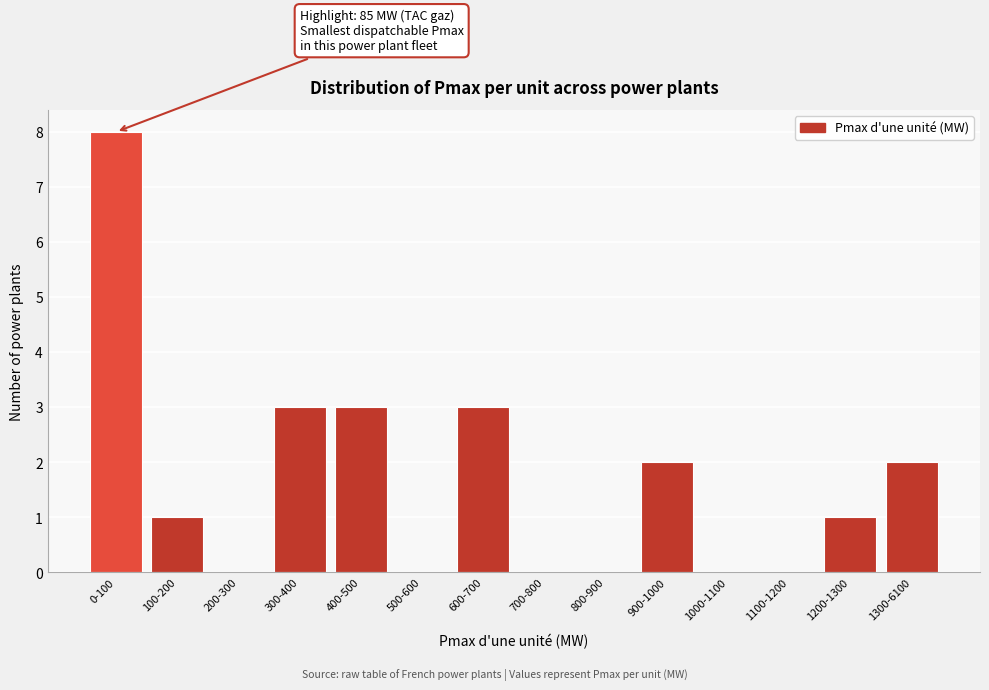

Reading left to right, what are all the values shown in this chart?

0-100=8	100-200=1	200-300=0	300-400=3	400-500=3	500-600=0	600-700=3	700-800=0	800-900=0	900-1000=2	1000-1100=0	1100-1200=0	1200-1300=1	1300-6100=2